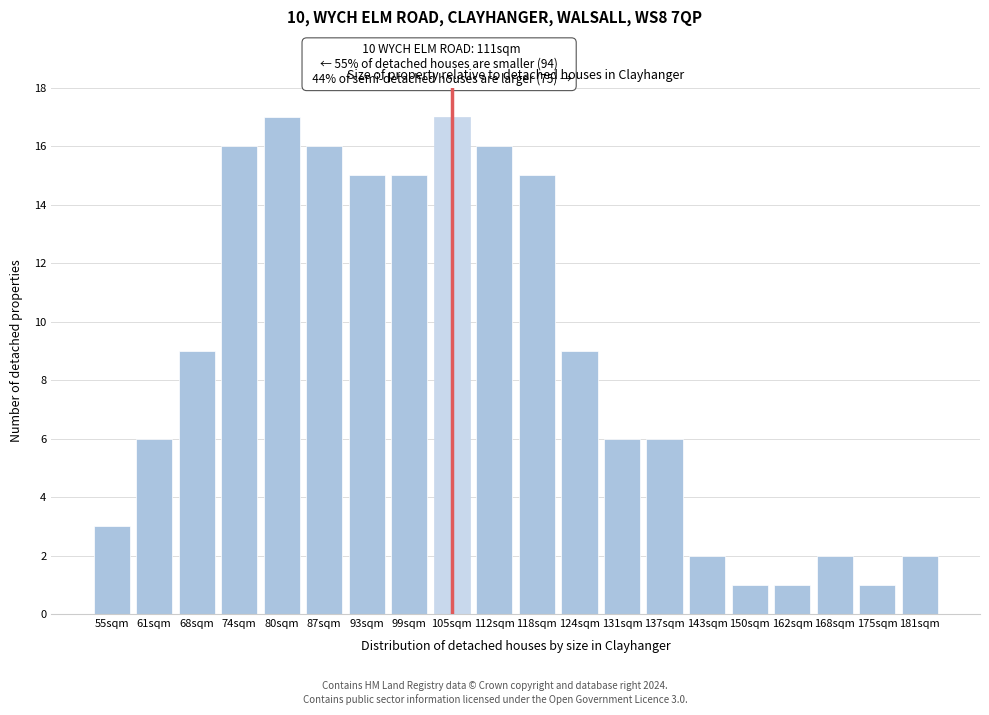

Reading right to left, transcribe all the data shown in this chart.

181sqm=2	175sqm=1	168sqm=2	162sqm=1	150sqm=1	143sqm=2	137sqm=6	131sqm=6	124sqm=9	118sqm=15	112sqm=16	105sqm=17	99sqm=15	93sqm=15	87sqm=16	80sqm=17	74sqm=16	68sqm=9	61sqm=6	55sqm=3